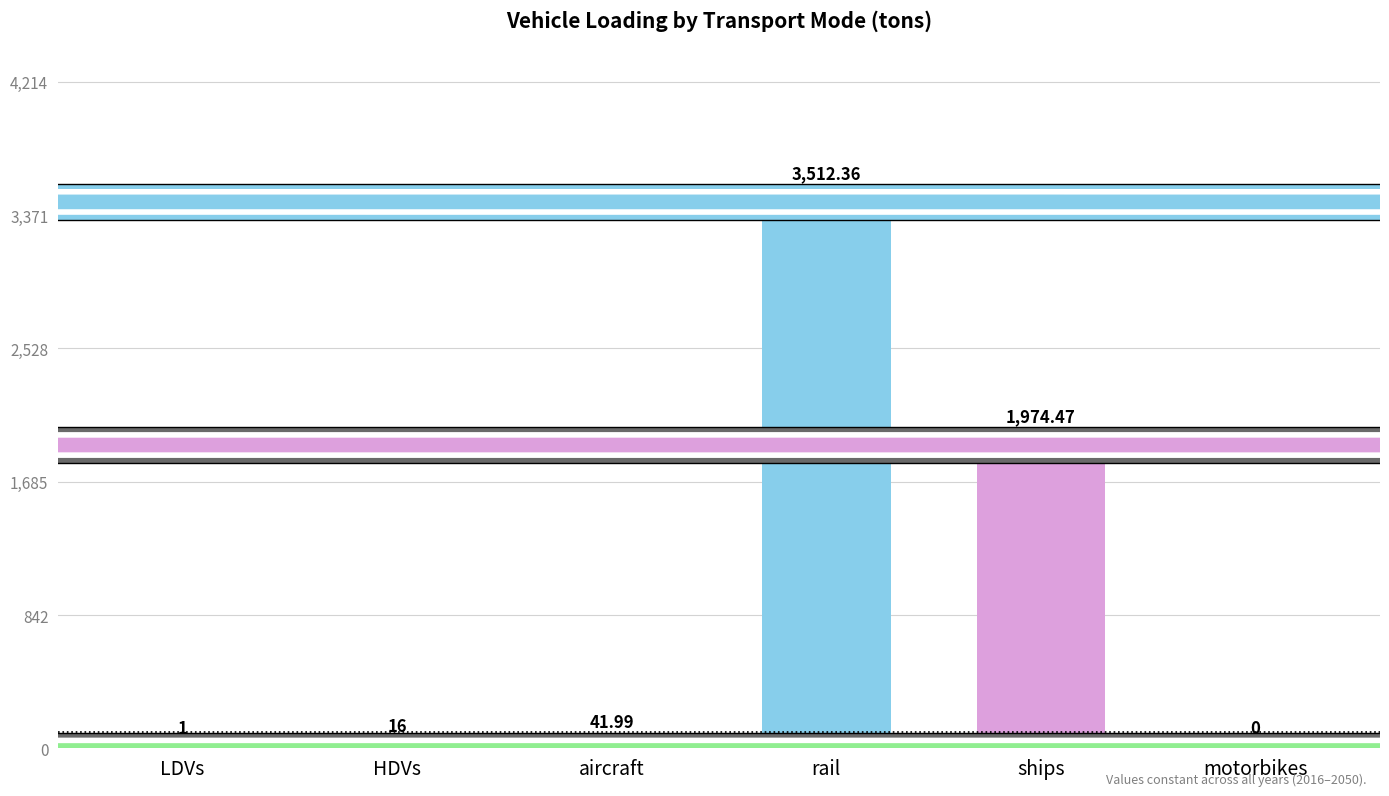

What is the greatest value displayed?

3512.4